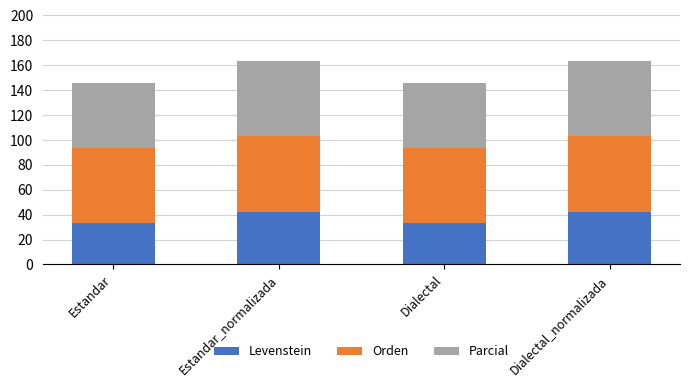

What is the maximum value for Levenstein?

41.8